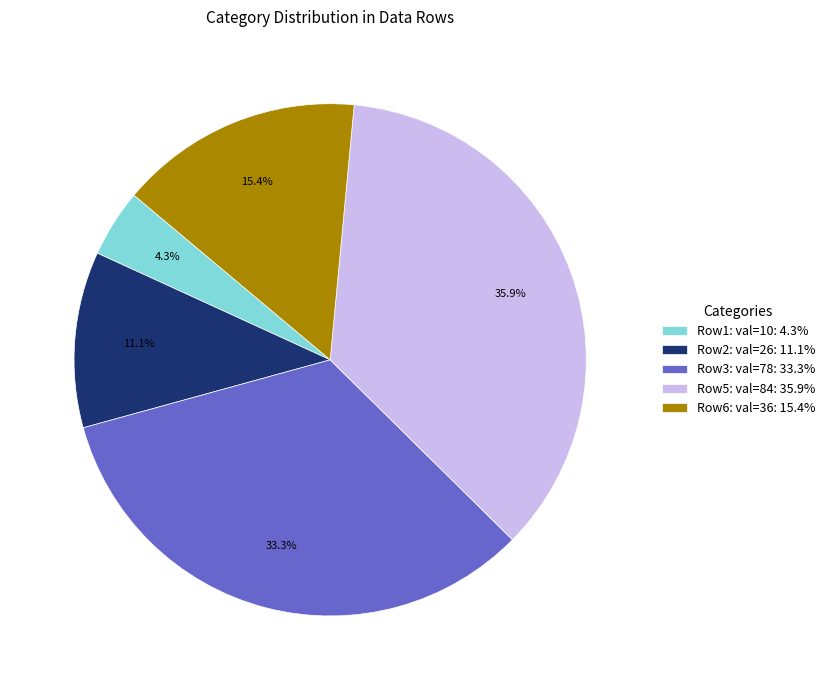

Which slice is the smallest?

Row1: val=10: 4.3%